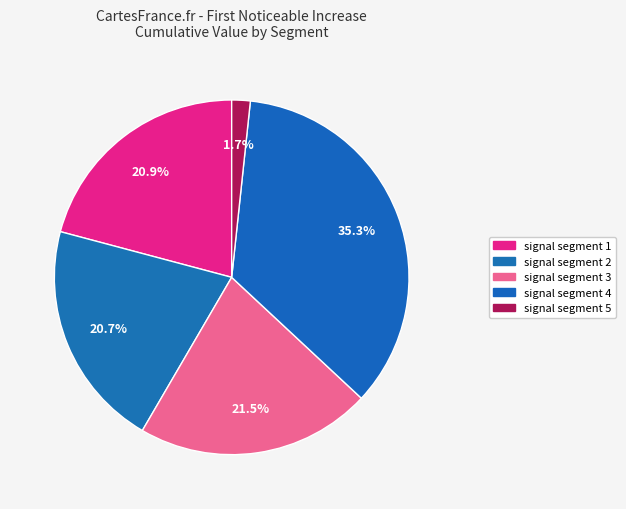

Which category has the smallest portion of the pie?

signal segment 5